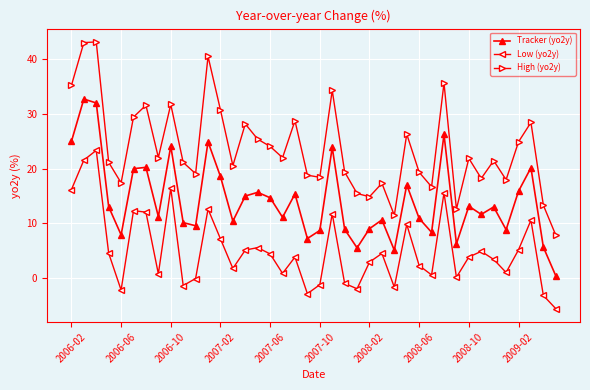

What is the smallest value displayed?

-5.5